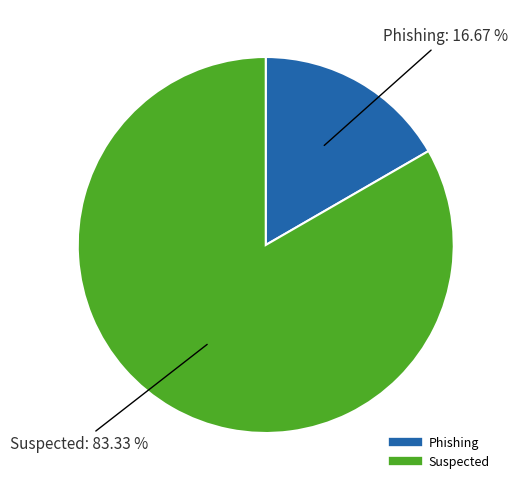

What percentage do Suspected and Phishing together represent?

100.0%